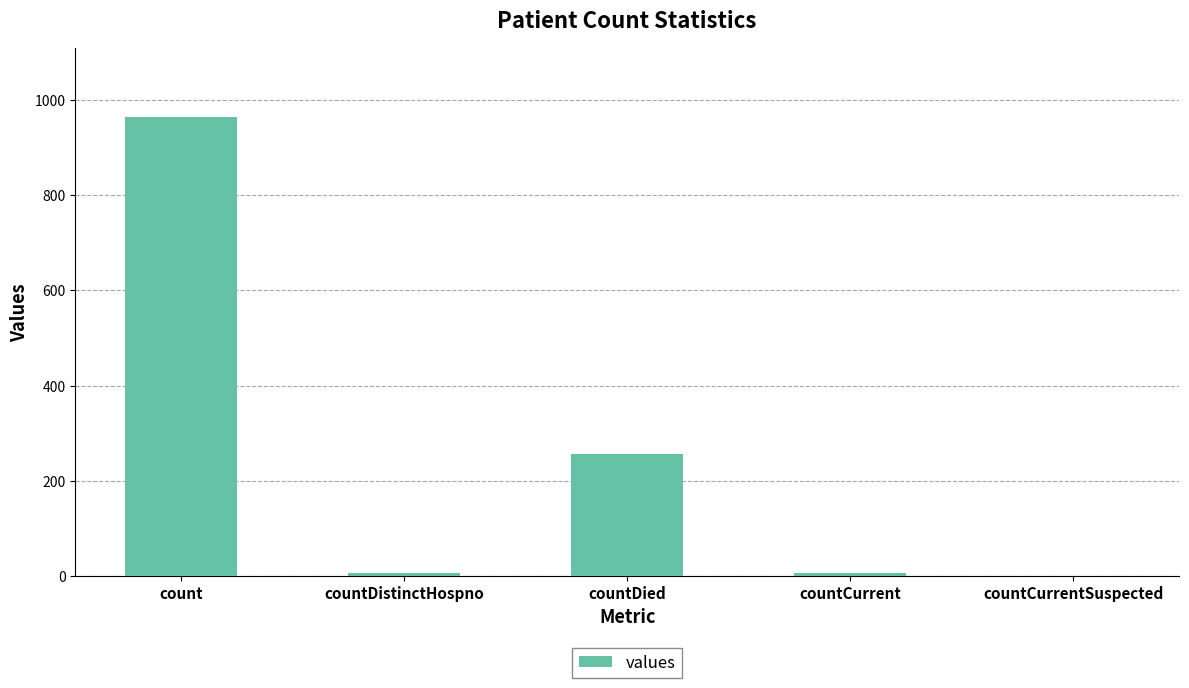

What is the greatest value displayed?

964